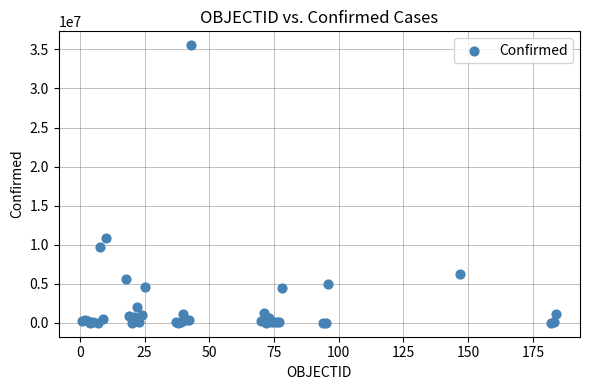

What Y value in the scatter plot is closest to 17769681?

10862500